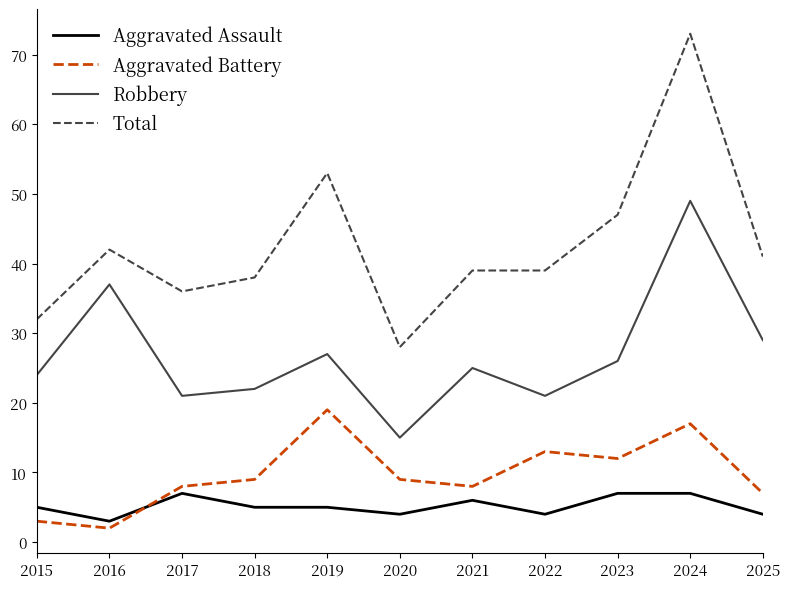

In Aggravated Battery, how many points are higher than both neighbors (excluding endpoints)?

3